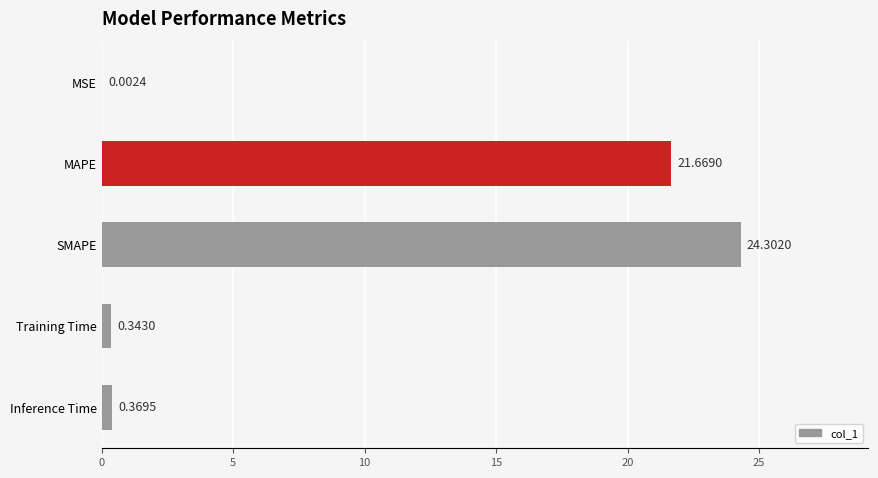

What is the sum of all values?

46.7